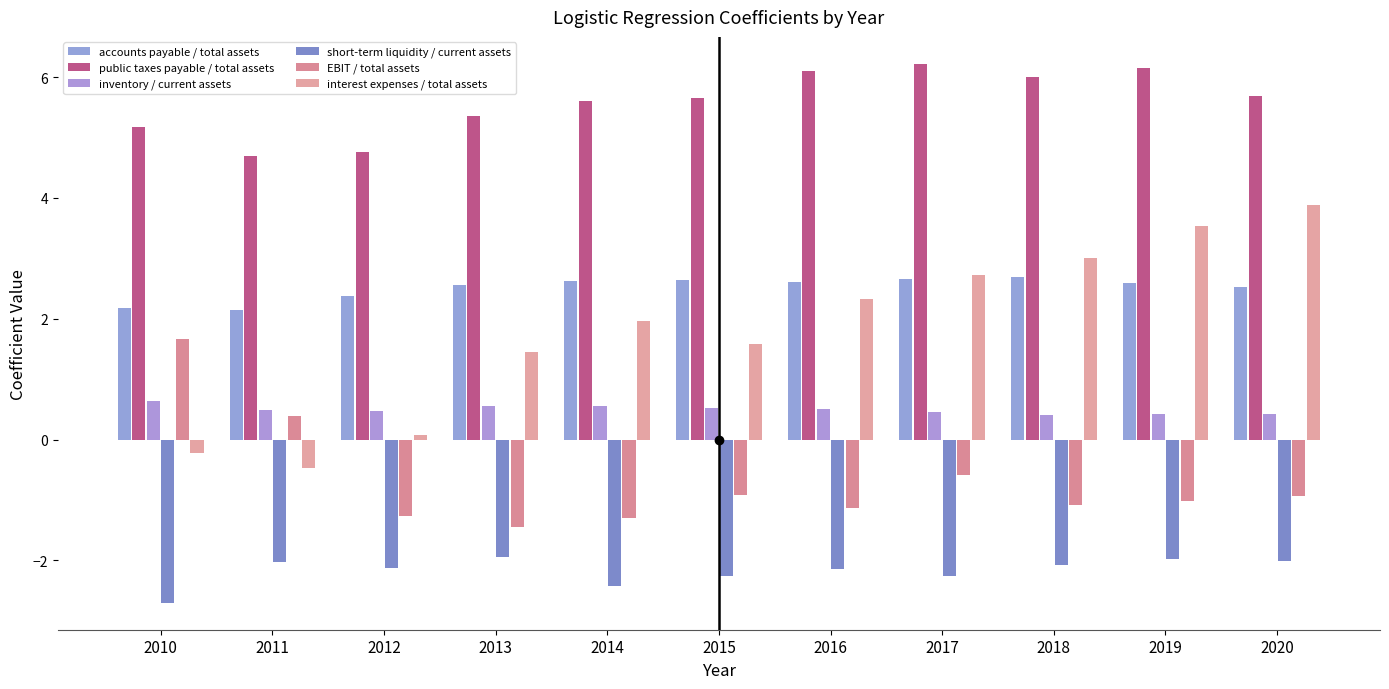

How many groups of bars are there?

11